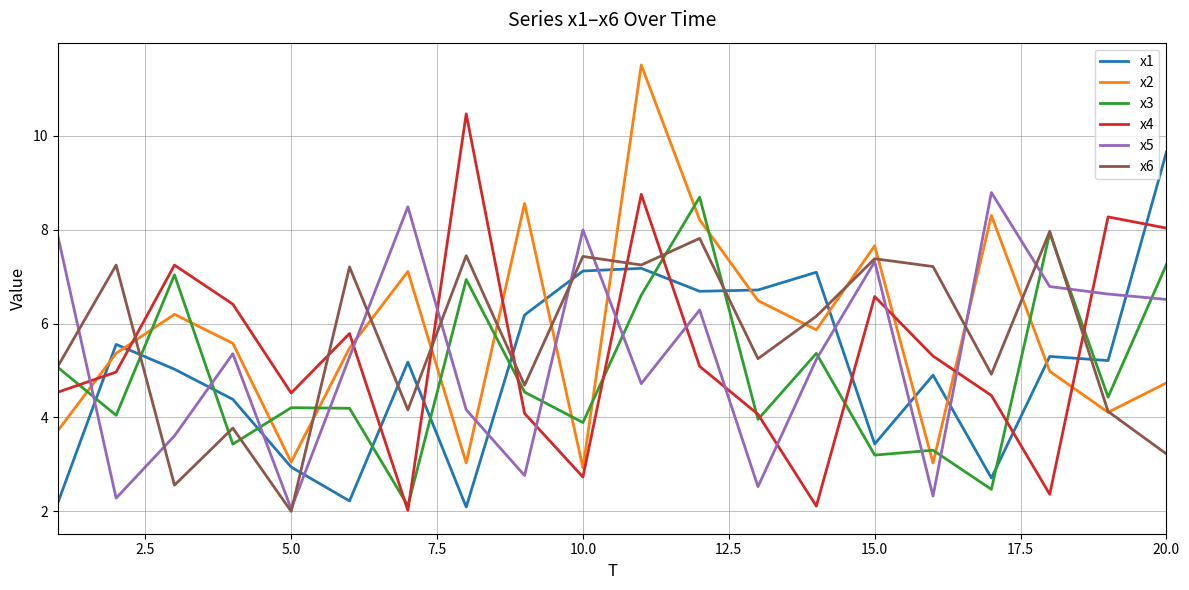

Which series ends up on top after the final intersection of x3 and x5?

x3